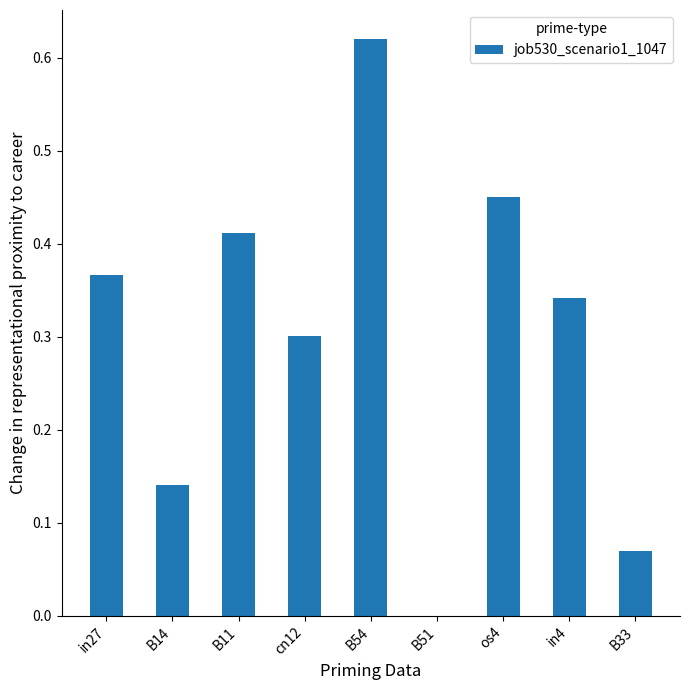

The value at B54 is 0.2. True or false?

False